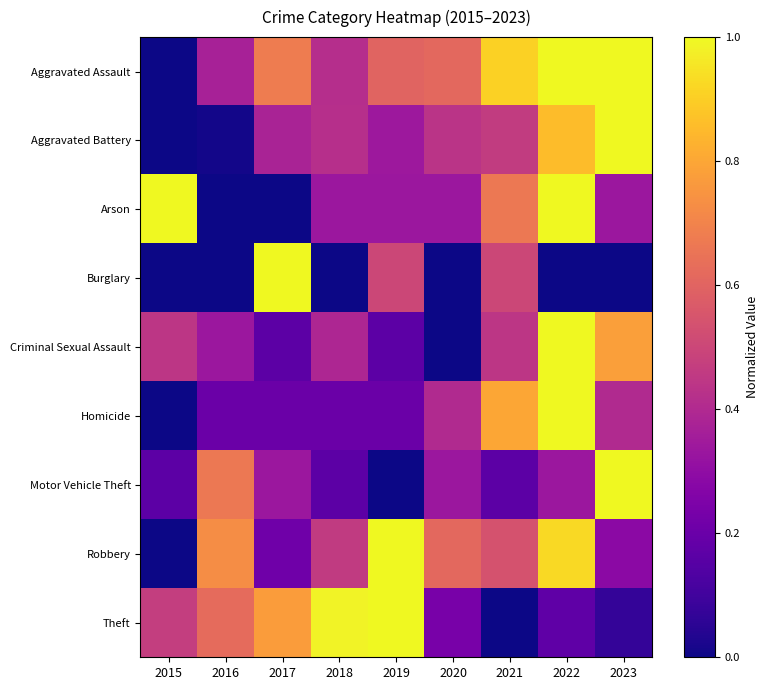

Which series has the largest range (max minus min)?

Aggravated Assault